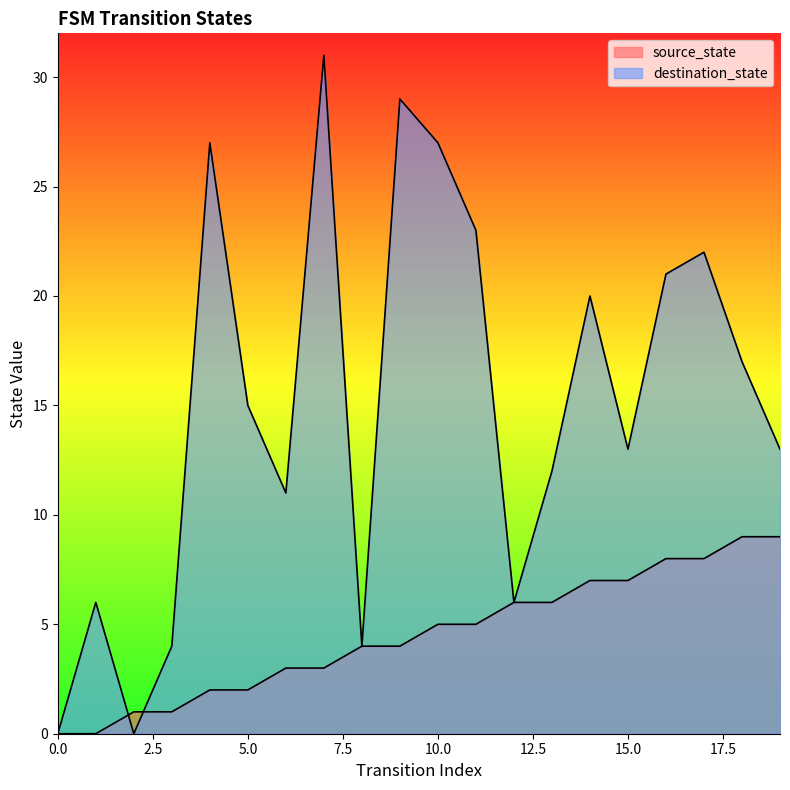

Reading right to left, extract all data points from this chart.

source_state: 19=9	18=9	17=8	16=8	15=7	14=7	13=6	12=6	11=5	10=5	9=4	8=4	7=3	6=3	5=2	4=2	3=1	2=1	1=0	0=0
destination_state: 19=13	18=17	17=22	16=21	15=13	14=20	13=12	12=6	11=23	10=27	9=29	8=4	7=31	6=11	5=15	4=27	3=4	2=0	1=6	0=0